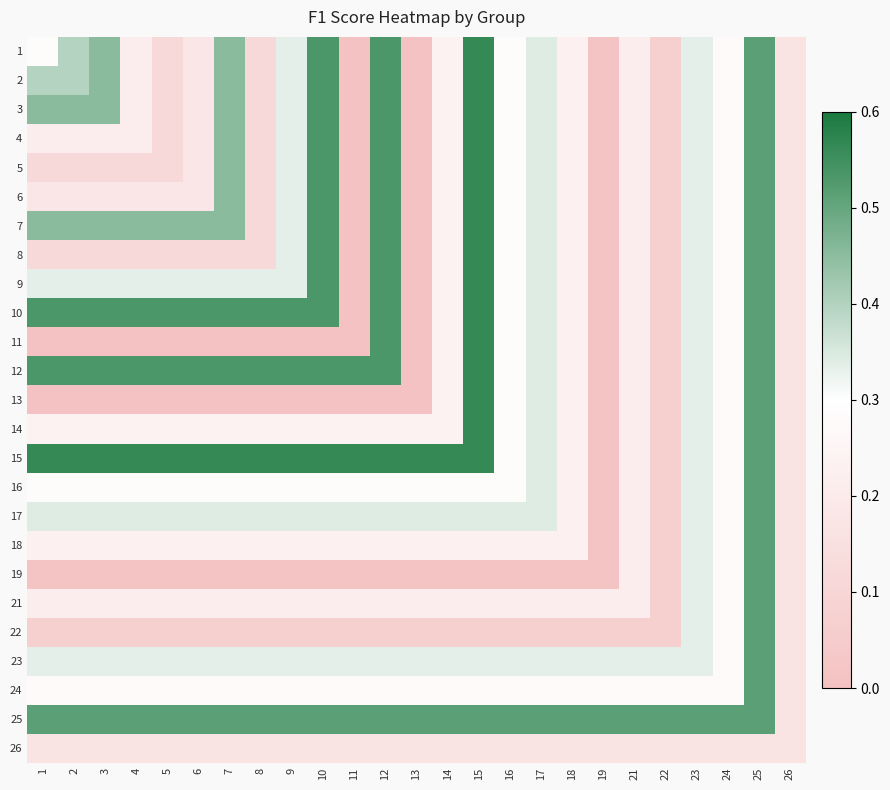

How many data points does each series have?

25